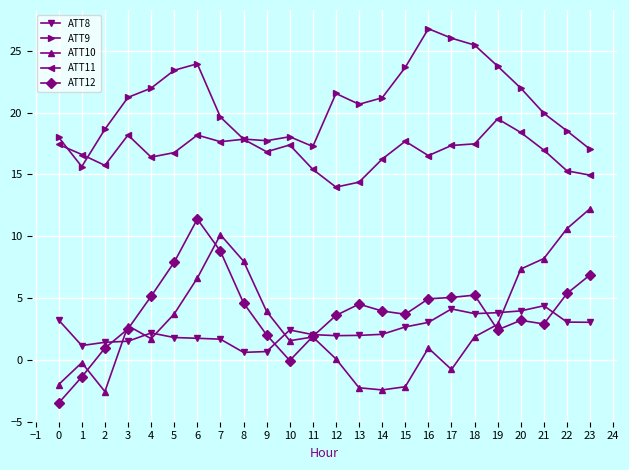

True or false: ATT10 has more than 1 interior local peaks.

True